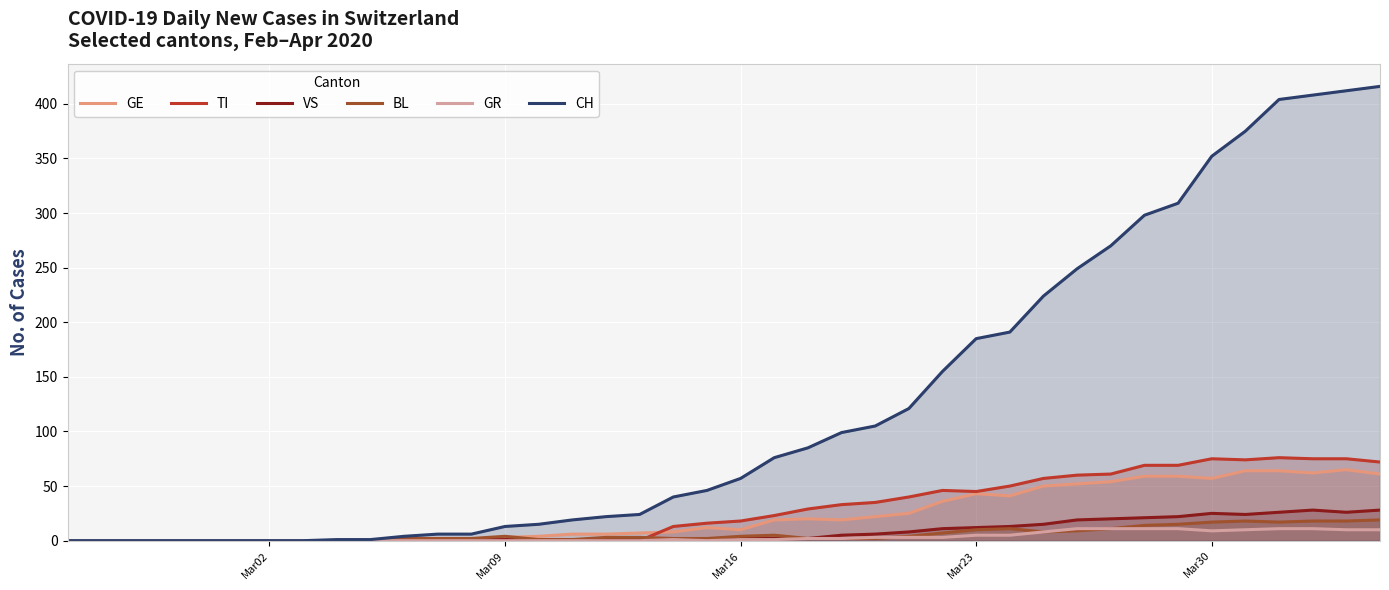

Which series has the largest total across all categories?

CH